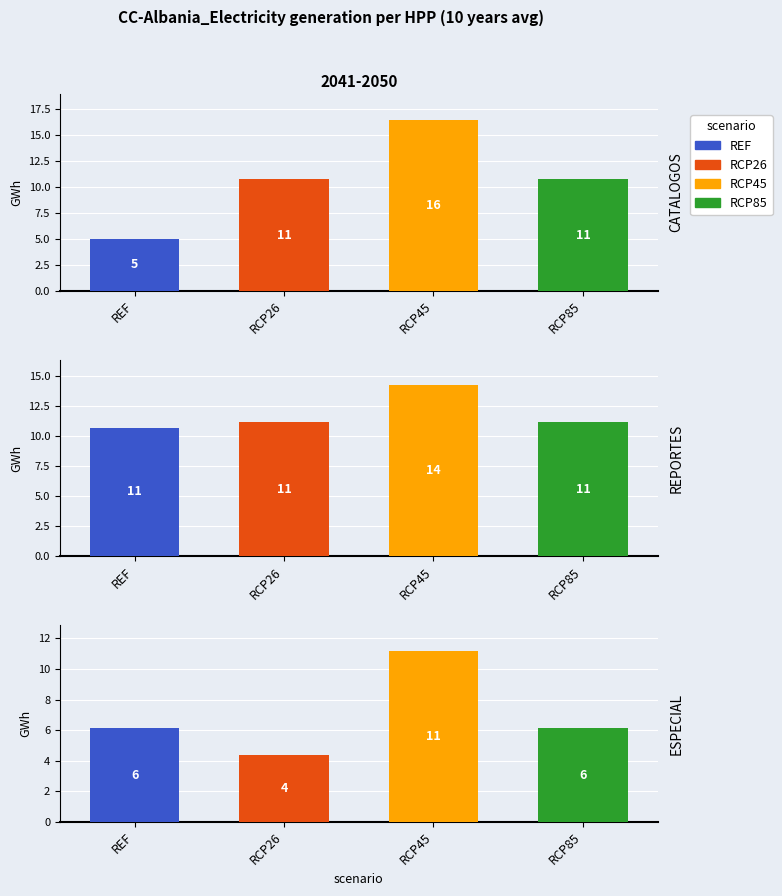

Between ESPECIAL and CATALOGOS, which is larger?

ESPECIAL